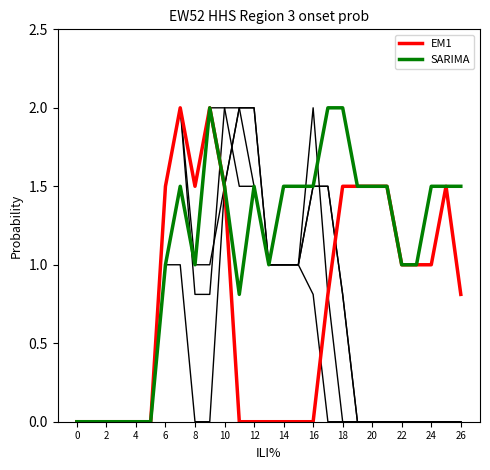

What is the maximum value for SARIMA?

2.0